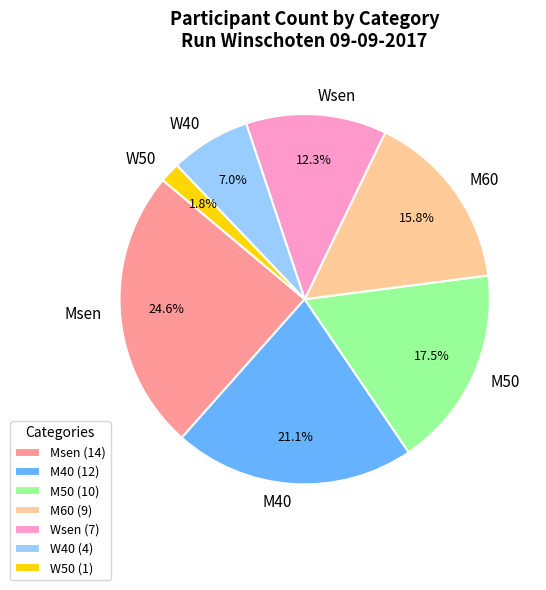

To the nearest percent, what percentage of the pie is M60?

16%